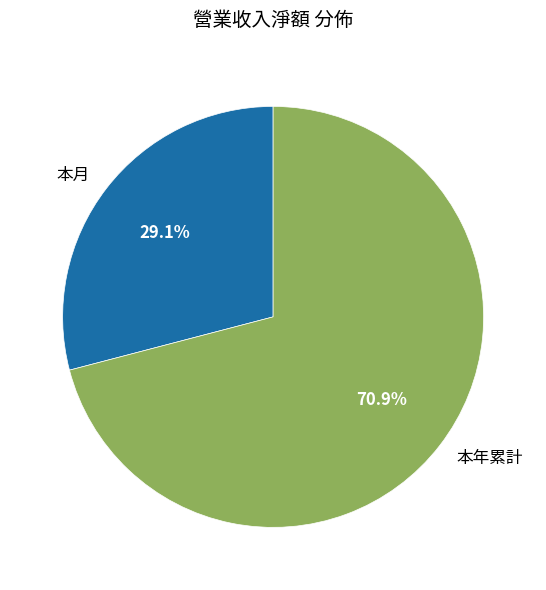

Which category accounts for the majority?

本年累計